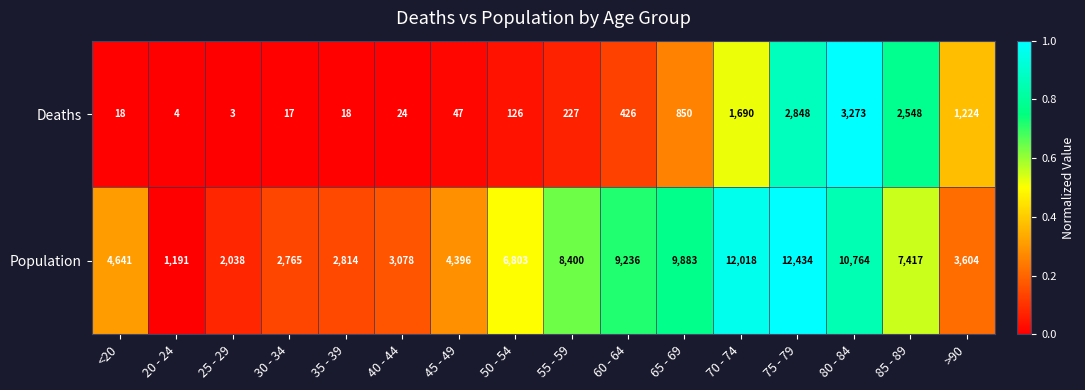

What is the difference between the maximum and minimum values in the Deaths series?

3270